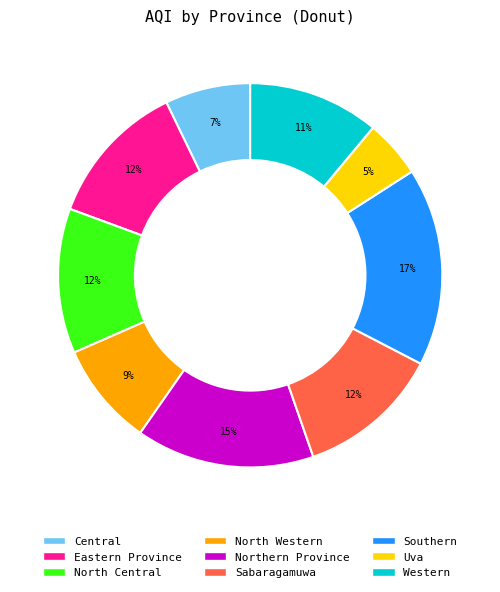

Between Central and Southern, which is larger?

Southern